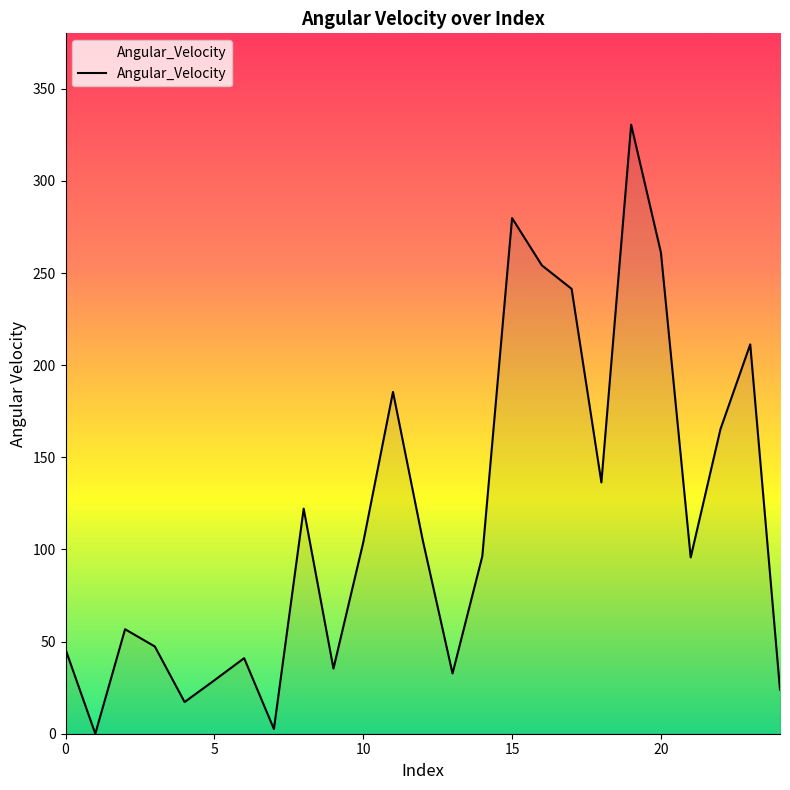

What is the greatest value displayed?

330.6